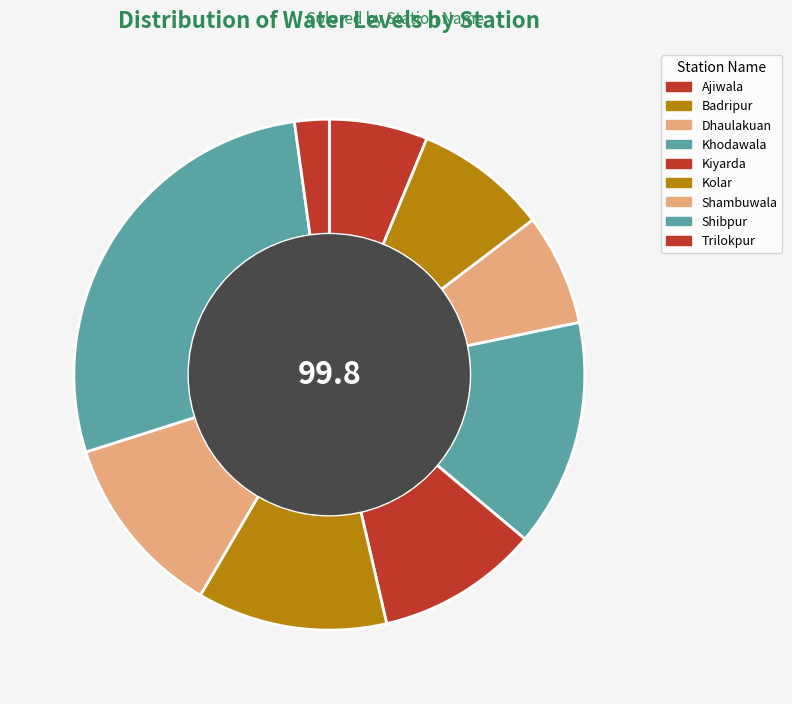

To the nearest percent, what percentage of the pie is Kiyarda?

10%